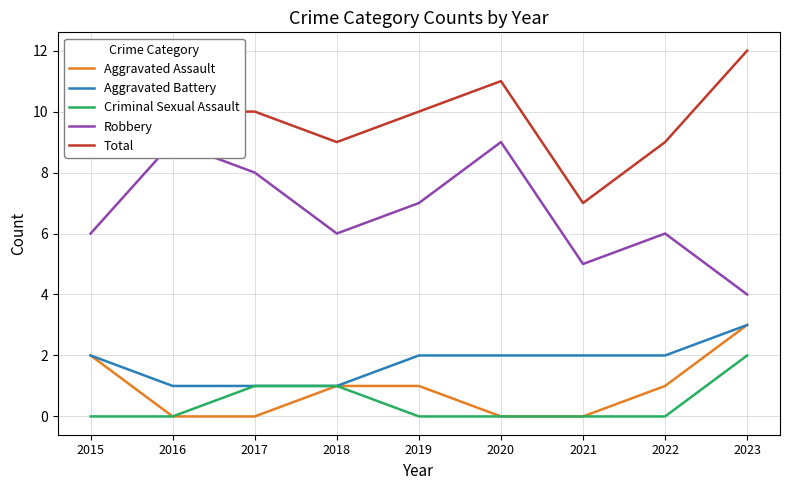

What is the sum of all Criminal Sexual Assault values?

4